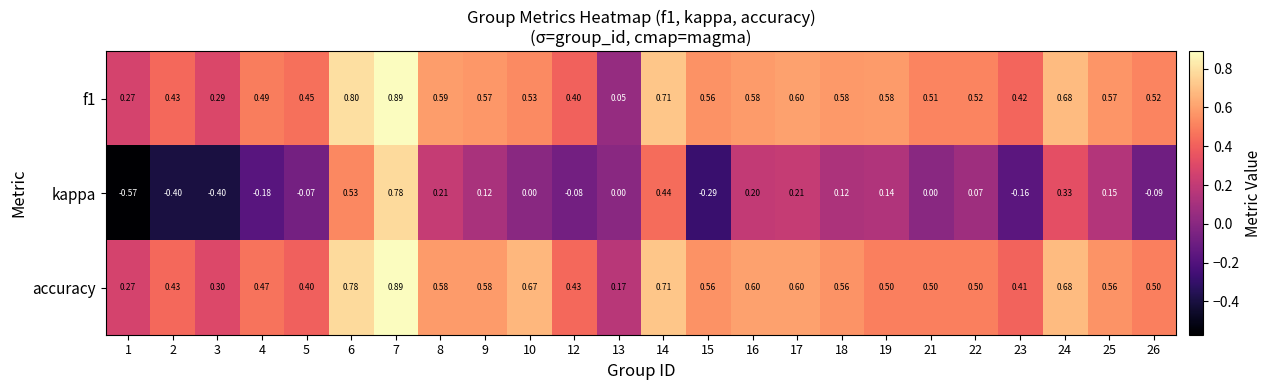

Which series has the largest total across all categories?

accuracy